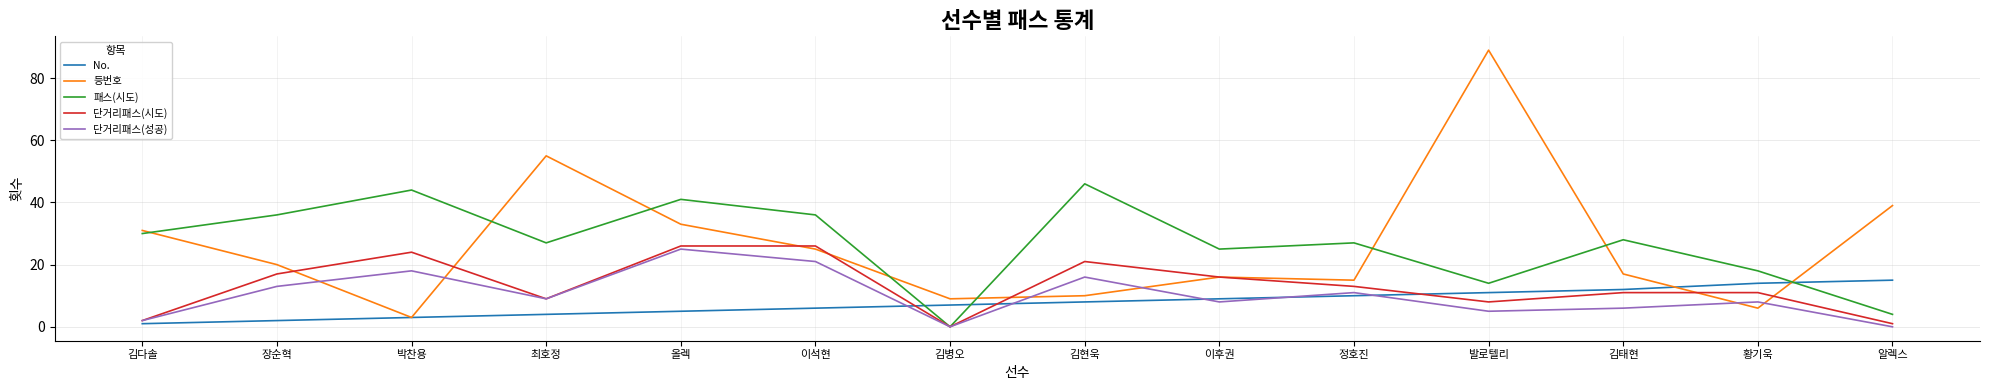

Where does the 단거리패스(시도) series first go above 13?

장순혁